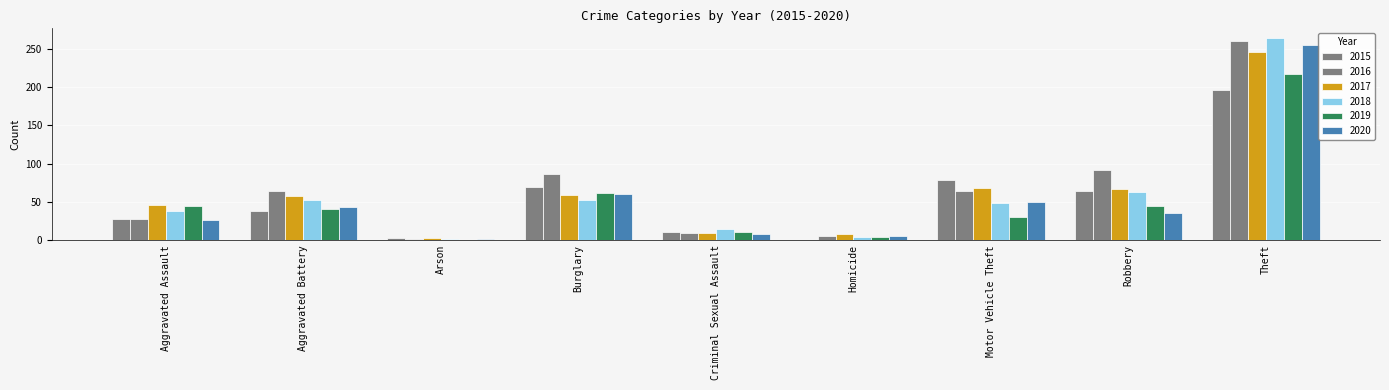

Which has a higher value, Theft or Robbery?

Theft